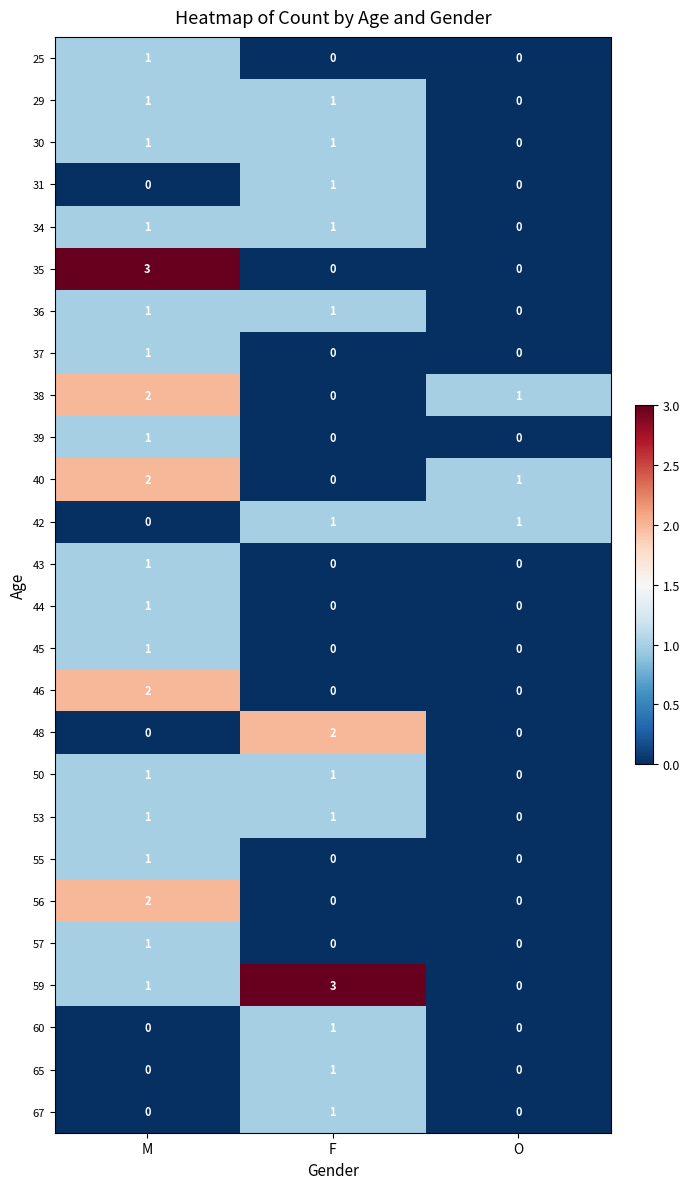

What is the sum of all 59 values?

4